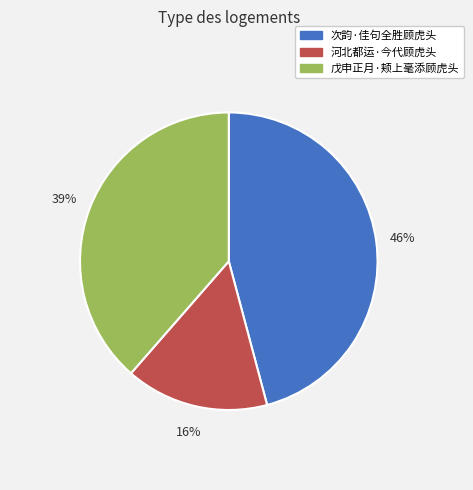

What percentage is the 戊申正月·颊上毫添顾虎头 slice, to the nearest percent?

39%